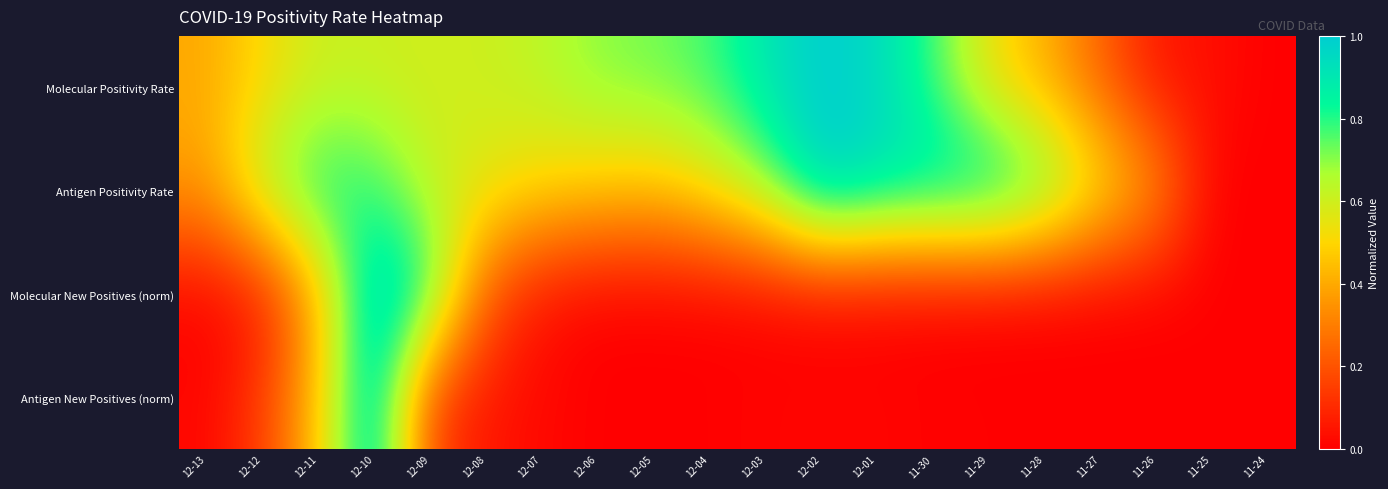

List the series in order of their peak value, highest first.

Molecular Positivity Rate, Antigen Positivity Rate, Molecular New Positives (norm), Antigen New Positives (norm)